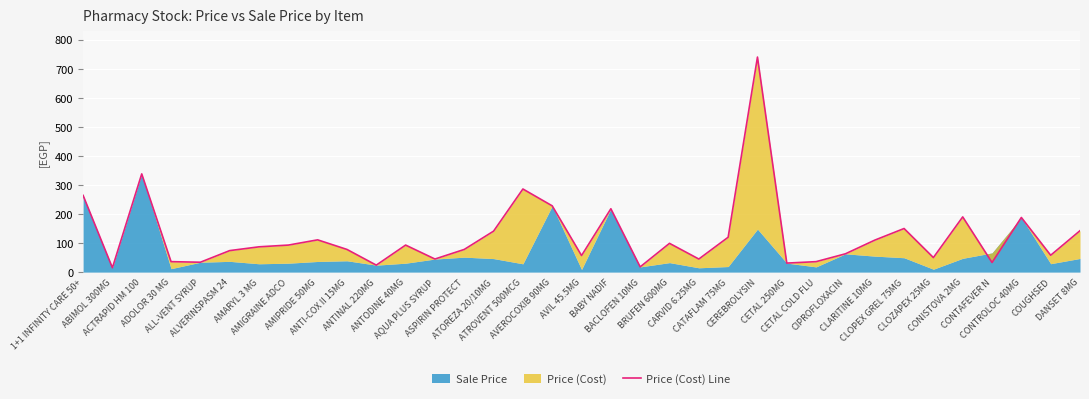

At which category does the chart reach its minimum across all series?

ABIMOL 300MG